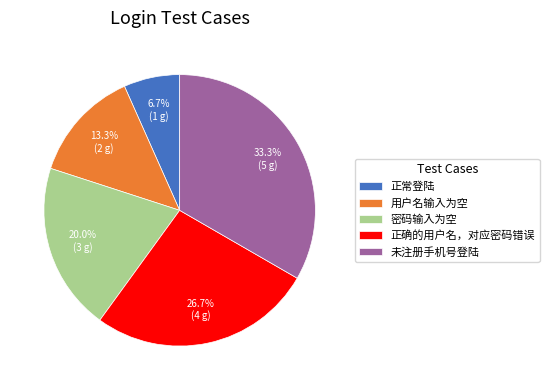

Rank the categories by value from lowest to highest.

正常登陆, 用户名输入为空, 密码输入为空, 正确的用户名，对应密码错误, 未注册手机号登陆